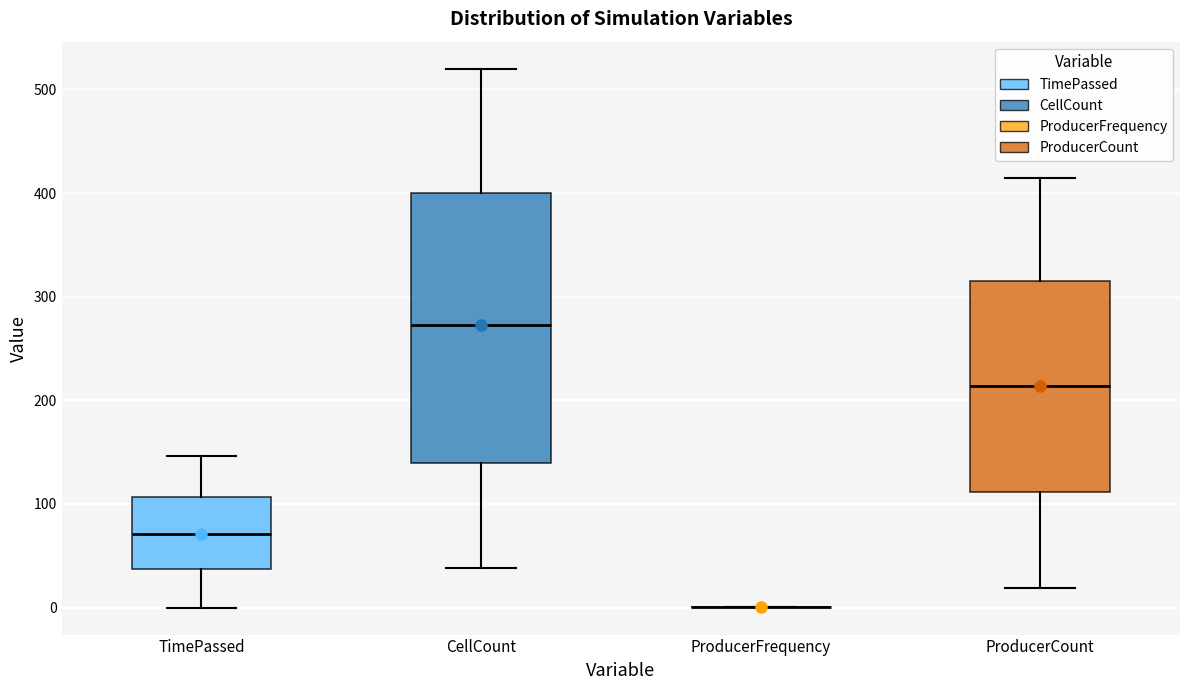

Reading left to right, read every box against the y-axis: the position of its median line, the range the box covers, and the ends of its whiskers. The values are not printed on the chart, so give them approximately, as read against the axis.

TimePassed: median 70, box 40 to 110, whiskers 0 to 150
CellCount: median 270, box 140 to 400, whiskers 40 to 520
ProducerFrequency: box collapsed to a line at 0, whiskers 0 to 0
ProducerCount: median 210, box 110 to 320, whiskers 20 to 410